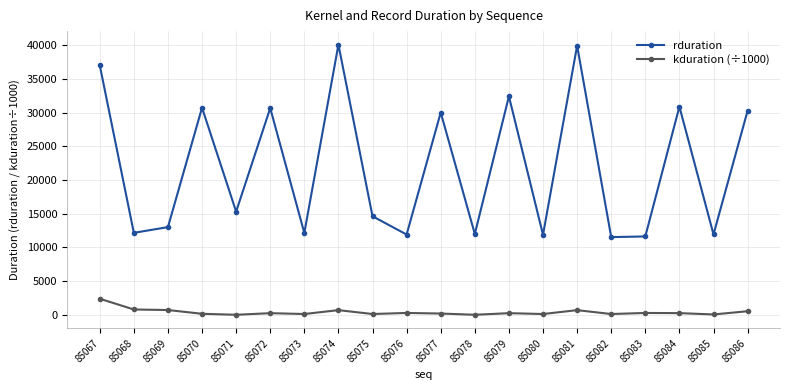

How many values in the rduration series are below 15320?

10